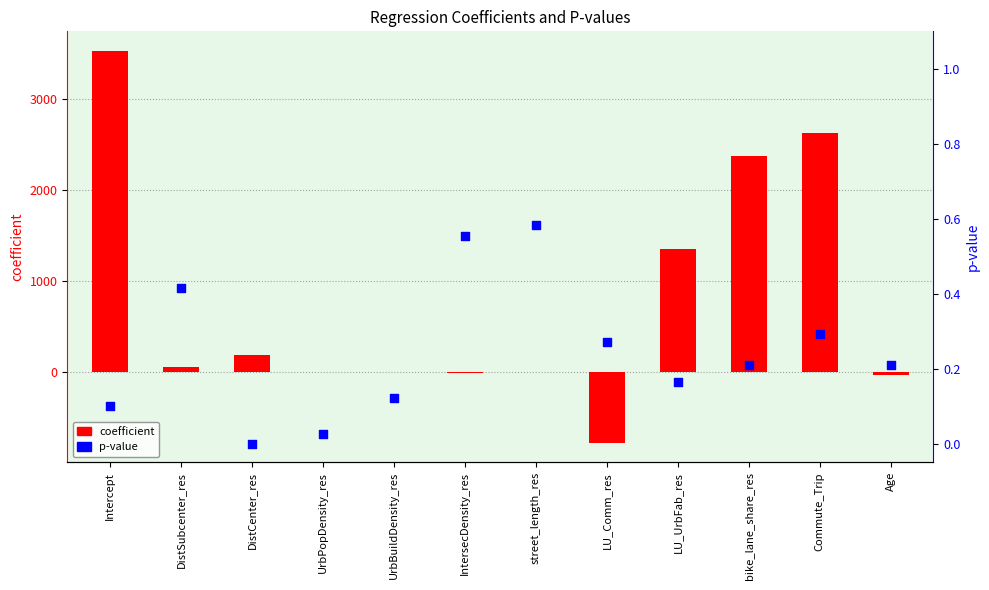

Which series reaches the minimum Y coordinate?

coefficient